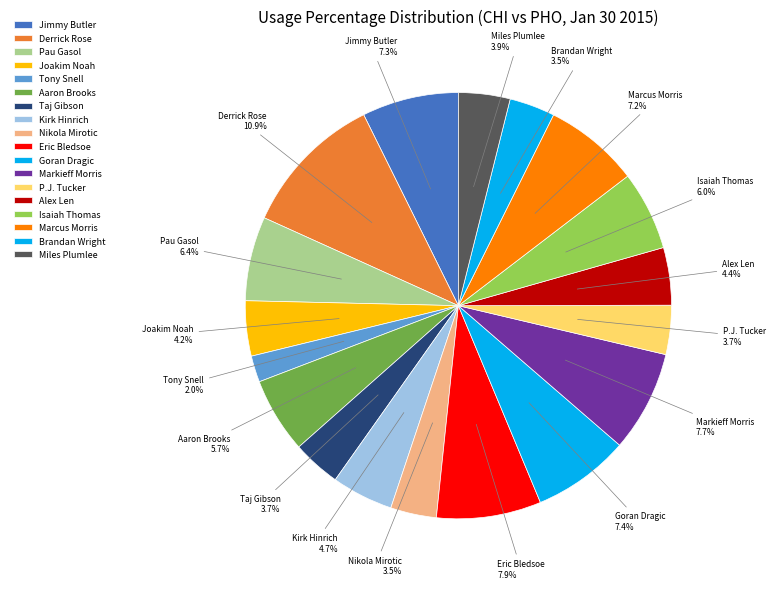

Count the number of slices in the pie.

18